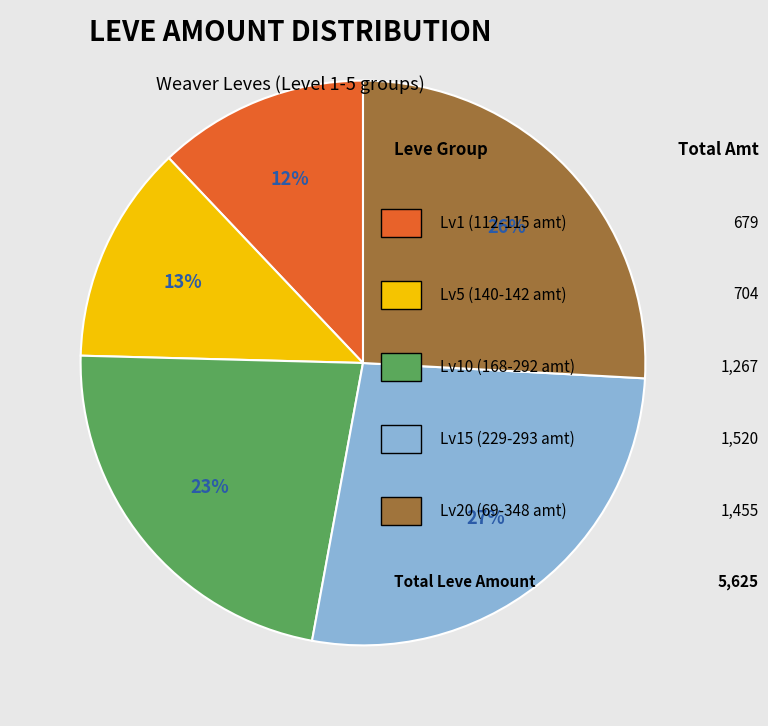

To the nearest percent, what is the average slice percentage?

20%